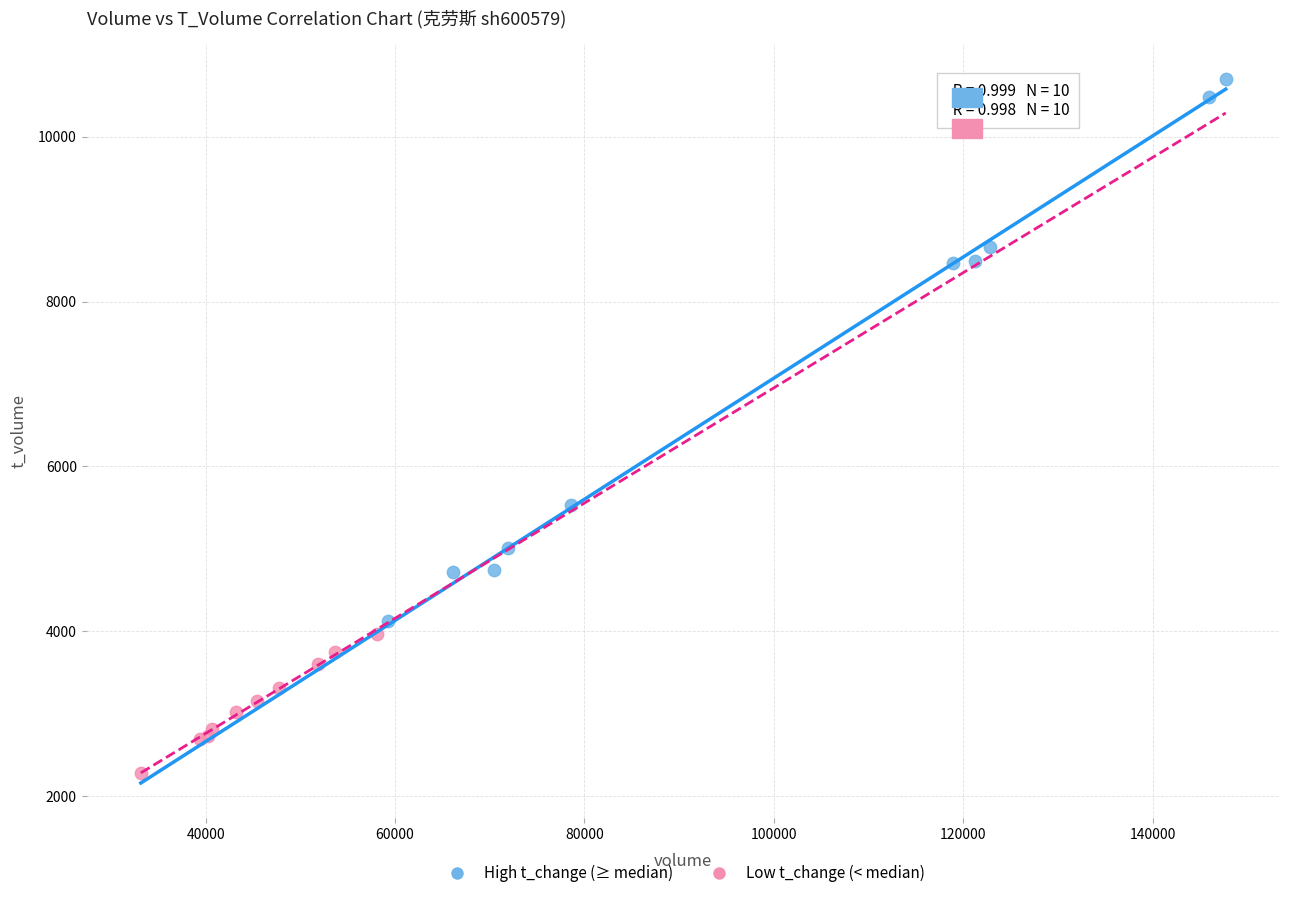

Which series reaches the minimum Y coordinate?

Low t_change (< median)